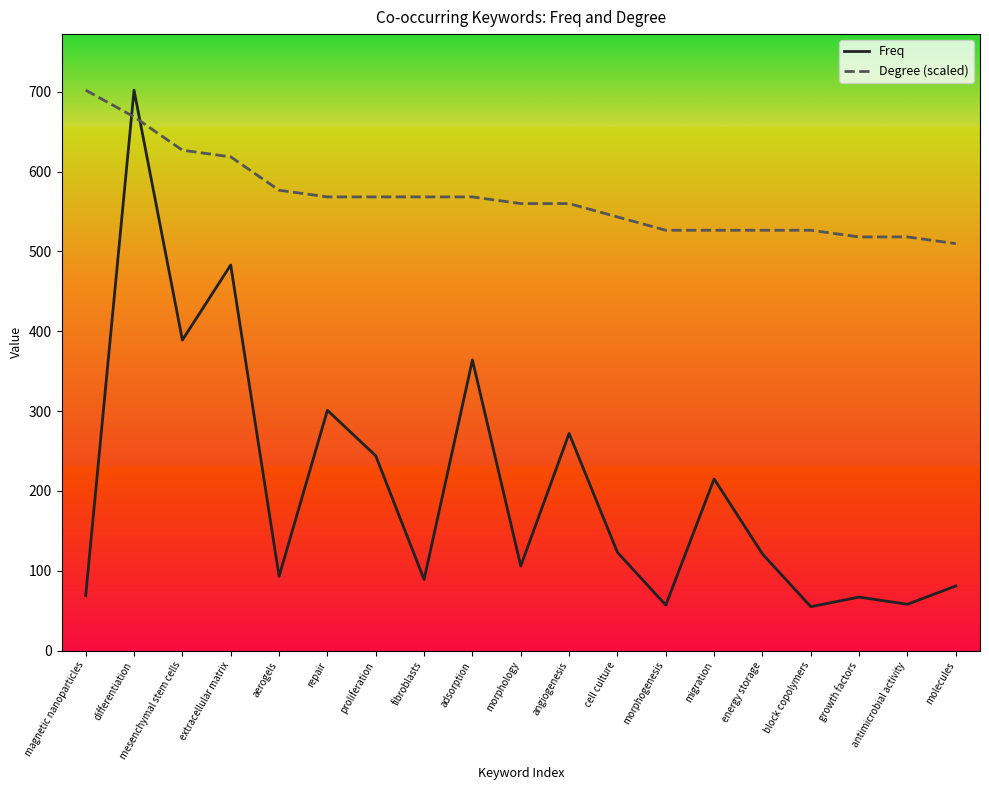

True or false: Degree (scaled) and Freq intersect in this chart.

True